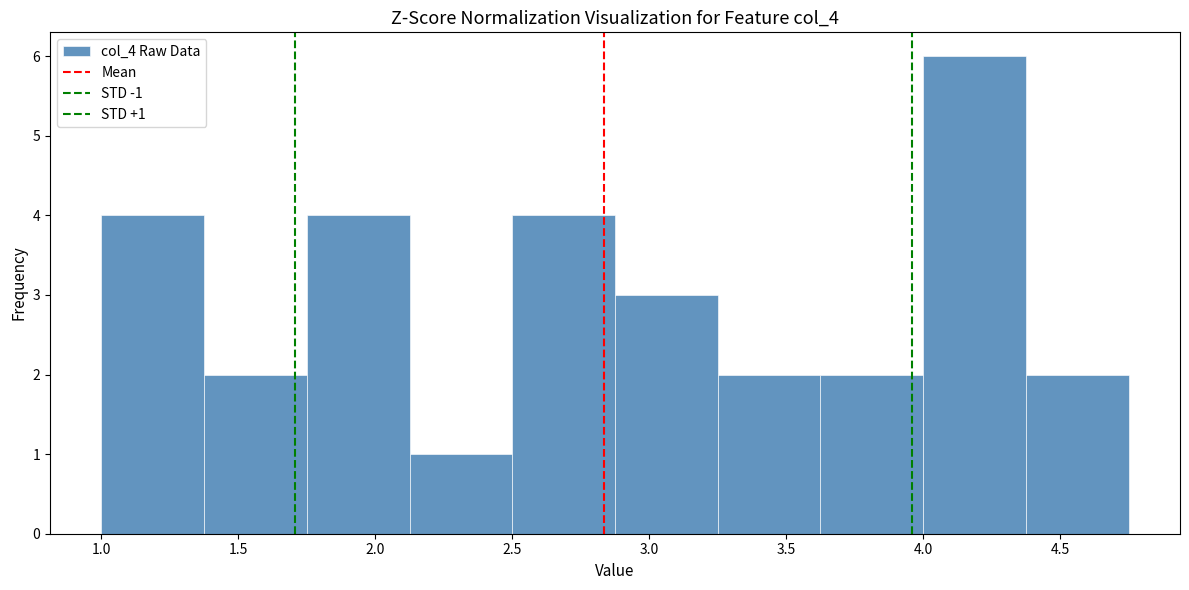

Which range on the x-axis has the tallest bar?

4.000 to 4.375